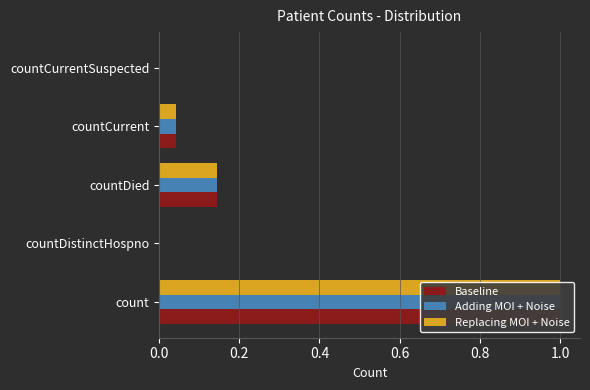

How many positive values does the Baseline series have?

3